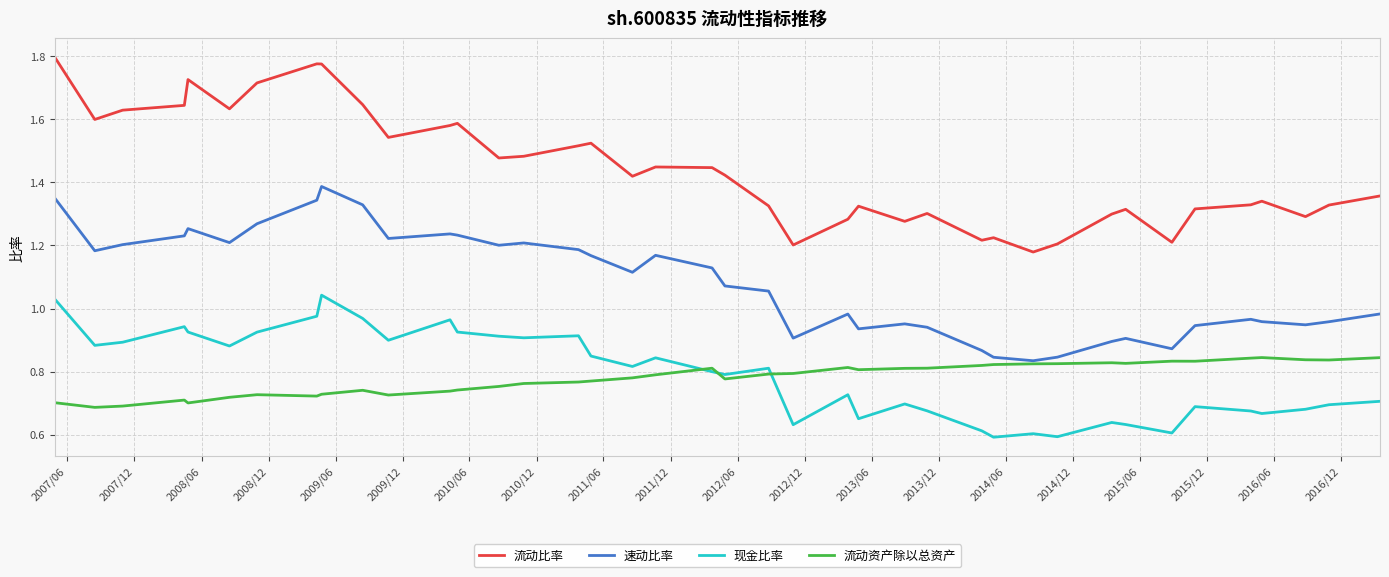

In 现金比率, how many points are higher than both neighbors (excluding endpoints)?

11